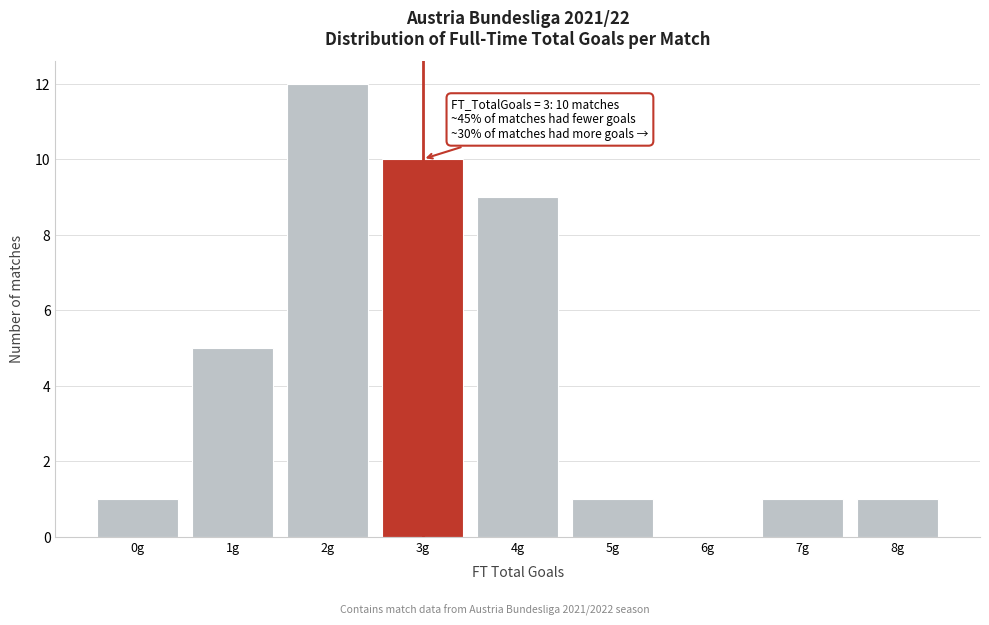

Over which range of the x-axis is the bar tallest?

1.5 to 2.5